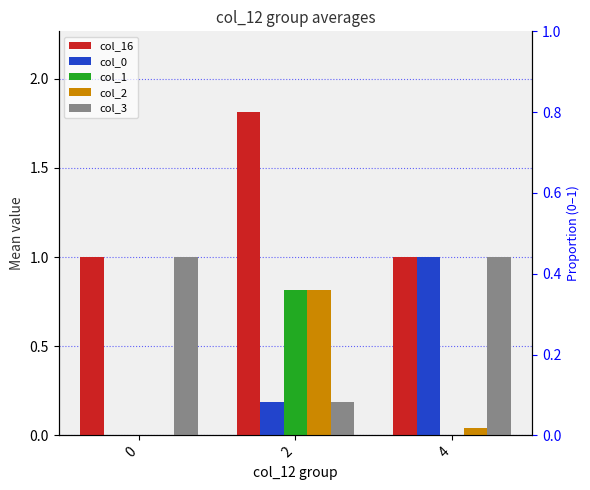

What are all the series names shown in the legend?

col_16, col_0, col_1, col_2, col_3